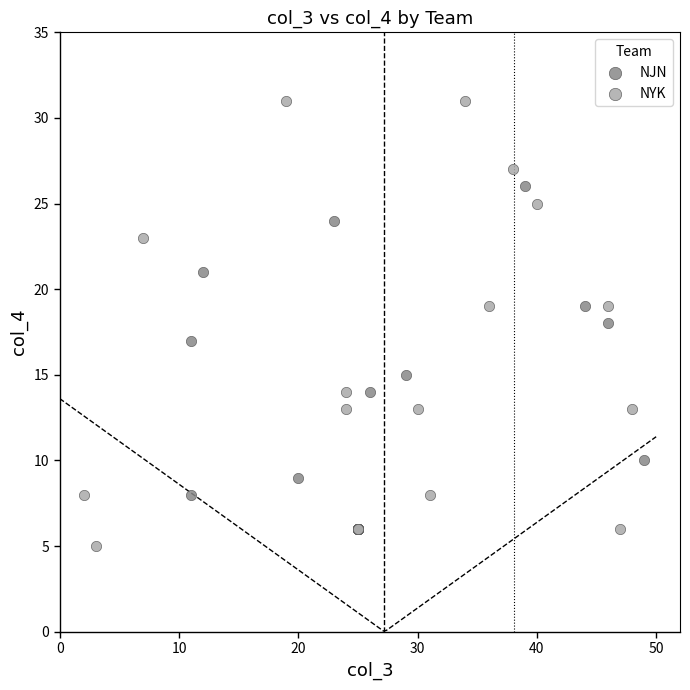

Which series has the widest spread of Y values?

NYK